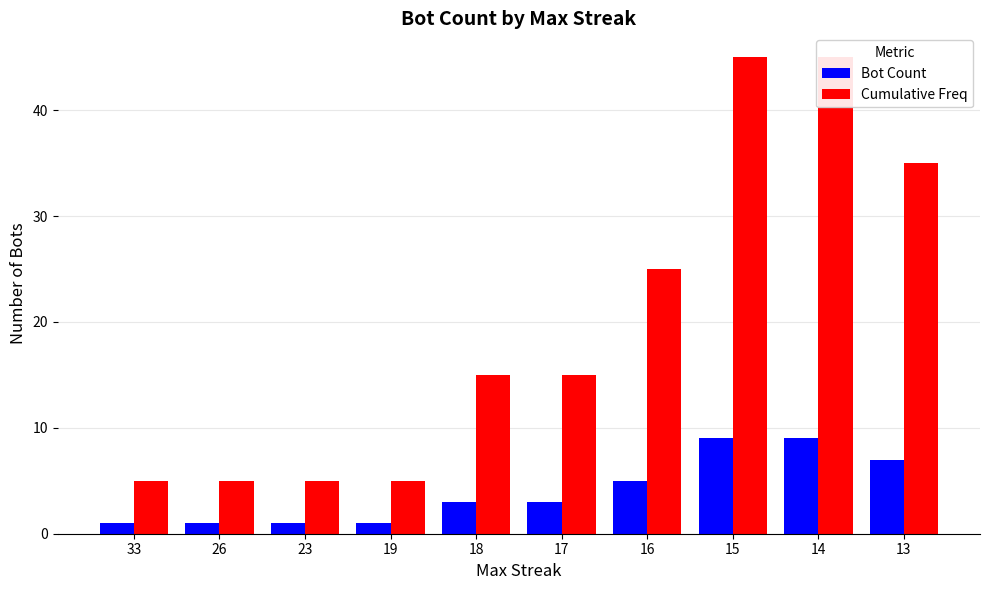

What is the difference between the Cumulative Freq values at 23 and 16?

20